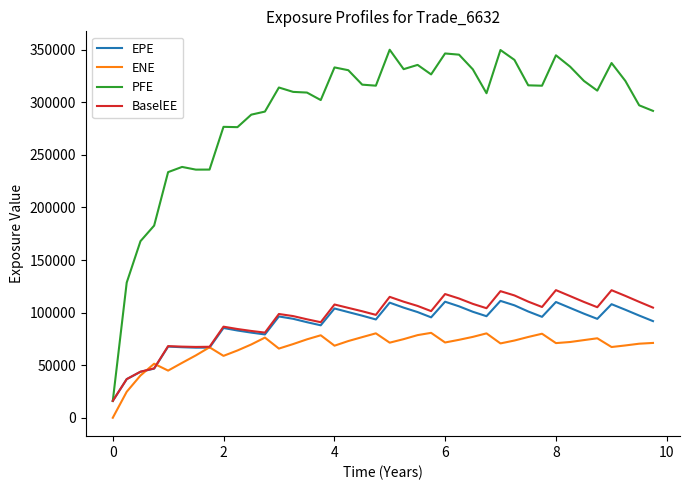

What is the highest value of the EPE series?

111141.0